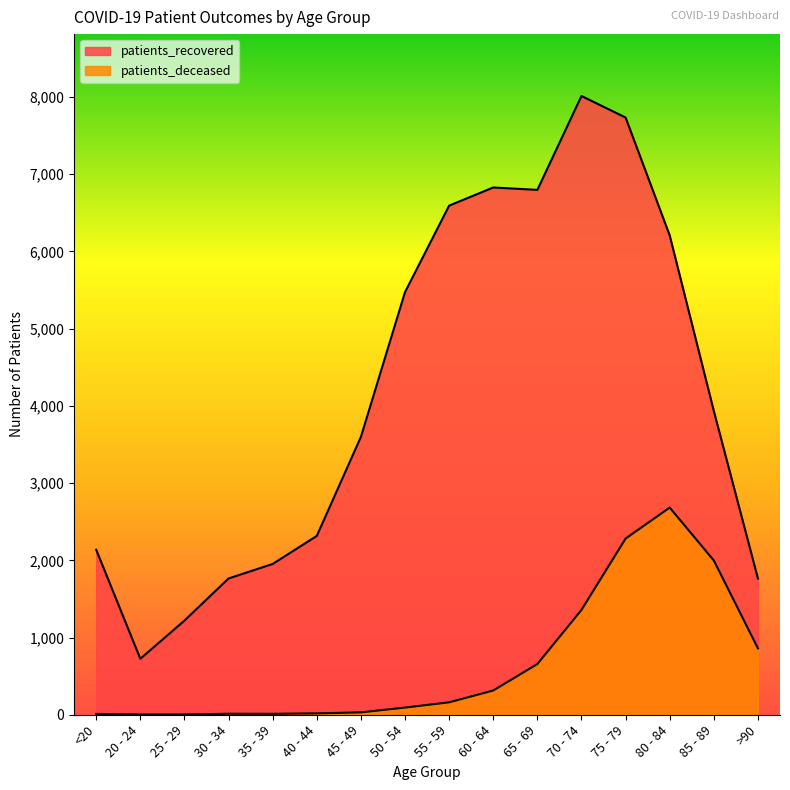

Reading left to right, transcribe all the data shown in this chart.

patients_recovered: <20=2137	20 - 24=725	25 - 29=1219	30 - 34=1765	35 - 39=1953	40 - 44=2316	45 - 49=3599	50 - 54=5474	55 - 59=6594	60 - 64=6829	65 - 69=6798	70 - 74=8014	75 - 79=7735	80 - 84=6208	85 - 89=3934	>90=1764
patients_deceased: <20=11	20 - 24=3	25 - 29=3	30 - 34=13	35 - 39=12	40 - 44=18	45 - 49=31	50 - 54=93	55 - 59=161	60 - 64=314	65 - 69=657	70 - 74=1358	75 - 79=2282	80 - 84=2683	85 - 89=1998	>90=860